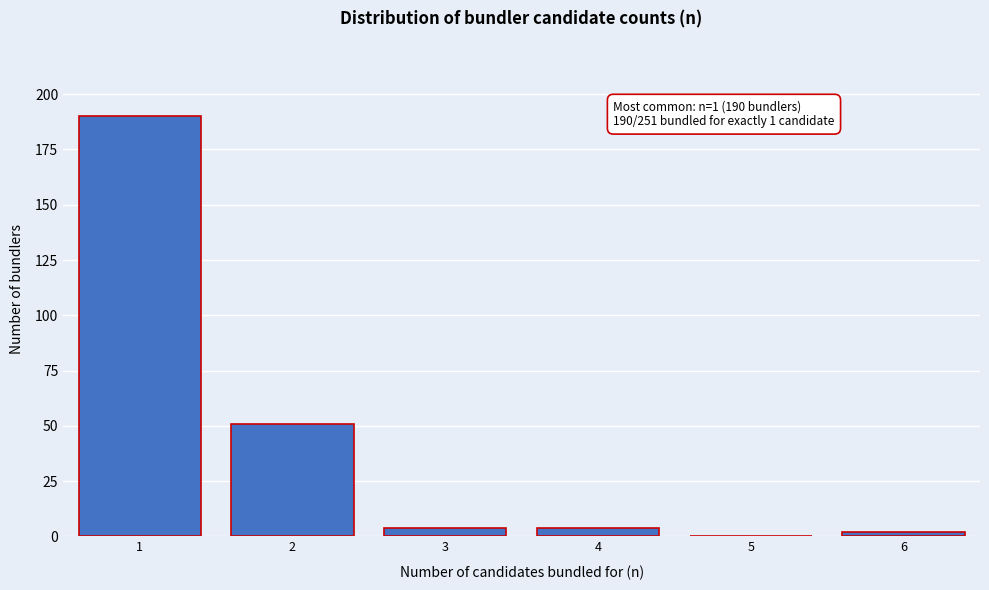

Reading right to left, transcribe all the data shown in this chart.

6=2	5=0	4=4	3=4	2=51	1=190